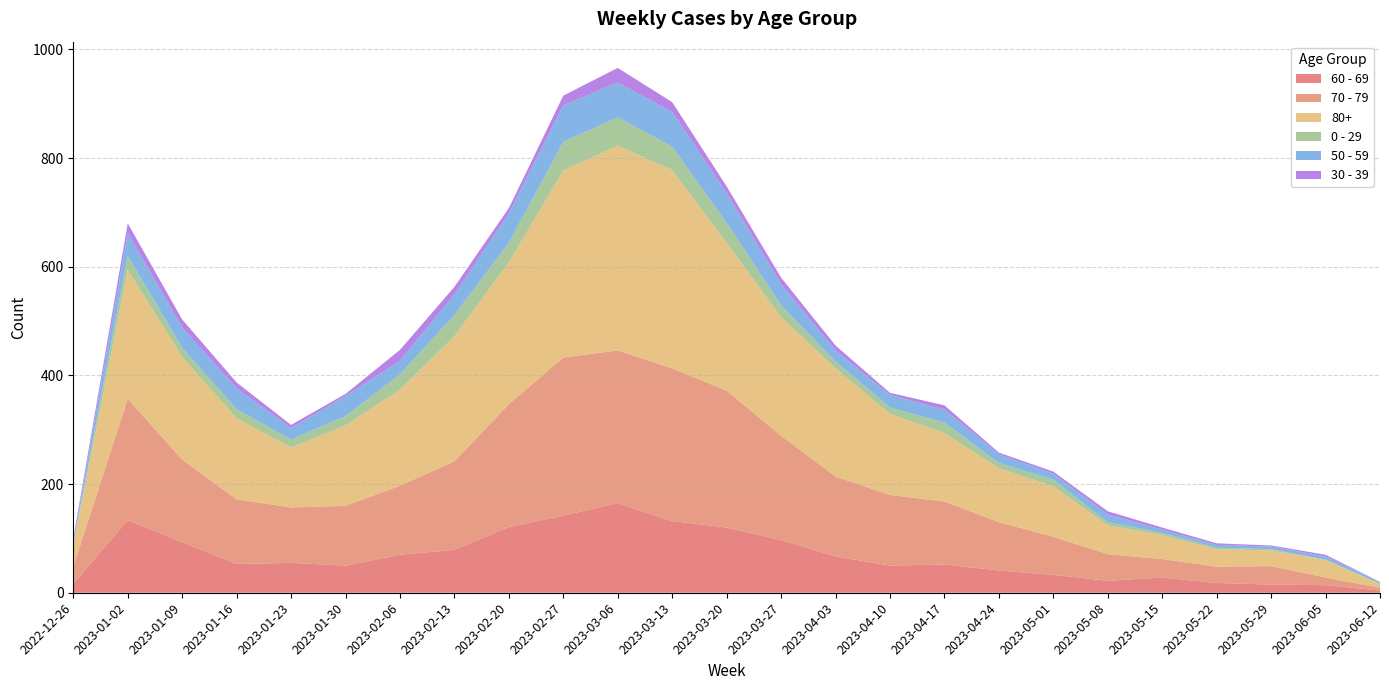

Reading left to right, transcribe all the data shown in this chart.

60 - 69: 2022-12-26=16	2023-01-02=134	2023-01-09=93	2023-01-16=53	2023-01-23=55	2023-01-30=50	2023-02-06=70	2023-02-13=79	2023-02-20=121	2023-02-27=142	2023-03-06=165	2023-03-13=132	2023-03-20=120	2023-03-27=97	2023-04-03=67	2023-04-10=50	2023-04-17=52	2023-04-24=41	2023-05-01=33	2023-05-08=22	2023-05-15=28	2023-05-22=18	2023-05-29=15	2023-06-05=14	2023-06-12=4
70 - 79: 2022-12-26=32	2023-01-02=223	2023-01-09=152	2023-01-16=119	2023-01-23=102	2023-01-30=110	2023-02-06=127	2023-02-13=163	2023-02-20=226	2023-02-27=291	2023-03-06=281	2023-03-13=281	2023-03-20=252	2023-03-27=192	2023-04-03=147	2023-04-10=130	2023-04-17=116	2023-04-24=89	2023-05-01=70	2023-05-08=49	2023-05-15=34	2023-05-22=30	2023-05-29=34	2023-06-05=14	2023-06-12=5
80+: 2022-12-26=38	2023-01-02=237	2023-01-09=189	2023-01-16=149	2023-01-23=110	2023-01-30=148	2023-02-06=177	2023-02-13=230	2023-02-20=261	2023-02-27=344	2023-03-06=377	2023-03-13=365	2023-03-20=272	2023-03-27=218	2023-04-03=199	2023-04-10=149	2023-04-17=126	2023-04-24=99	2023-05-01=93	2023-05-08=53	2023-05-15=44	2023-05-22=32	2023-05-29=29	2023-06-05=32	2023-06-12=7
0 - 29: 2022-12-26=4	2023-01-02=26	2023-01-09=17	2023-01-16=17	2023-01-23=15	2023-01-30=17	2023-02-06=28	2023-02-13=39	2023-02-20=36	2023-02-27=53	2023-03-06=52	2023-03-13=43	2023-03-20=37	2023-03-27=22	2023-04-03=13	2023-04-10=12	2023-04-17=19	2023-04-24=10	2023-05-01=12	2023-05-08=6	2023-05-15=4	2023-05-22=3	2023-05-29=2	2023-06-05=1	2023-06-12=1
50 - 59: 2022-12-26=5	2023-01-02=42	2023-01-09=37	2023-01-16=38	2023-01-23=21	2023-01-30=37	2023-02-06=25	2023-02-13=38	2023-02-20=54	2023-02-27=67	2023-03-06=64	2023-03-13=64	2023-03-20=54	2023-03-27=39	2023-04-03=20	2023-04-10=23	2023-04-17=24	2023-04-24=16	2023-05-01=11	2023-05-08=14	2023-05-15=6	2023-05-22=5	2023-05-29=5	2023-06-05=6	2023-06-12=3
30 - 39: 2022-12-26=5	2023-01-02=18	2023-01-09=15	2023-01-16=11	2023-01-23=6	2023-01-30=4	2023-02-06=20	2023-02-13=14	2023-02-20=10	2023-02-27=18	2023-03-06=27	2023-03-13=18	2023-03-20=13	2023-03-27=12	2023-04-03=9	2023-04-10=4	2023-04-17=8	2023-04-24=3	2023-05-01=4	2023-05-08=6	2023-05-15=4	2023-05-22=3	2023-05-29=2	2023-06-05=3	2023-06-12=0